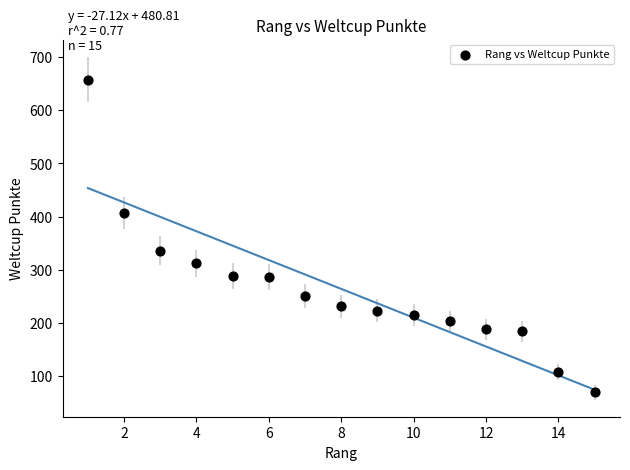

What is the range of Y values (max minus min)?

589